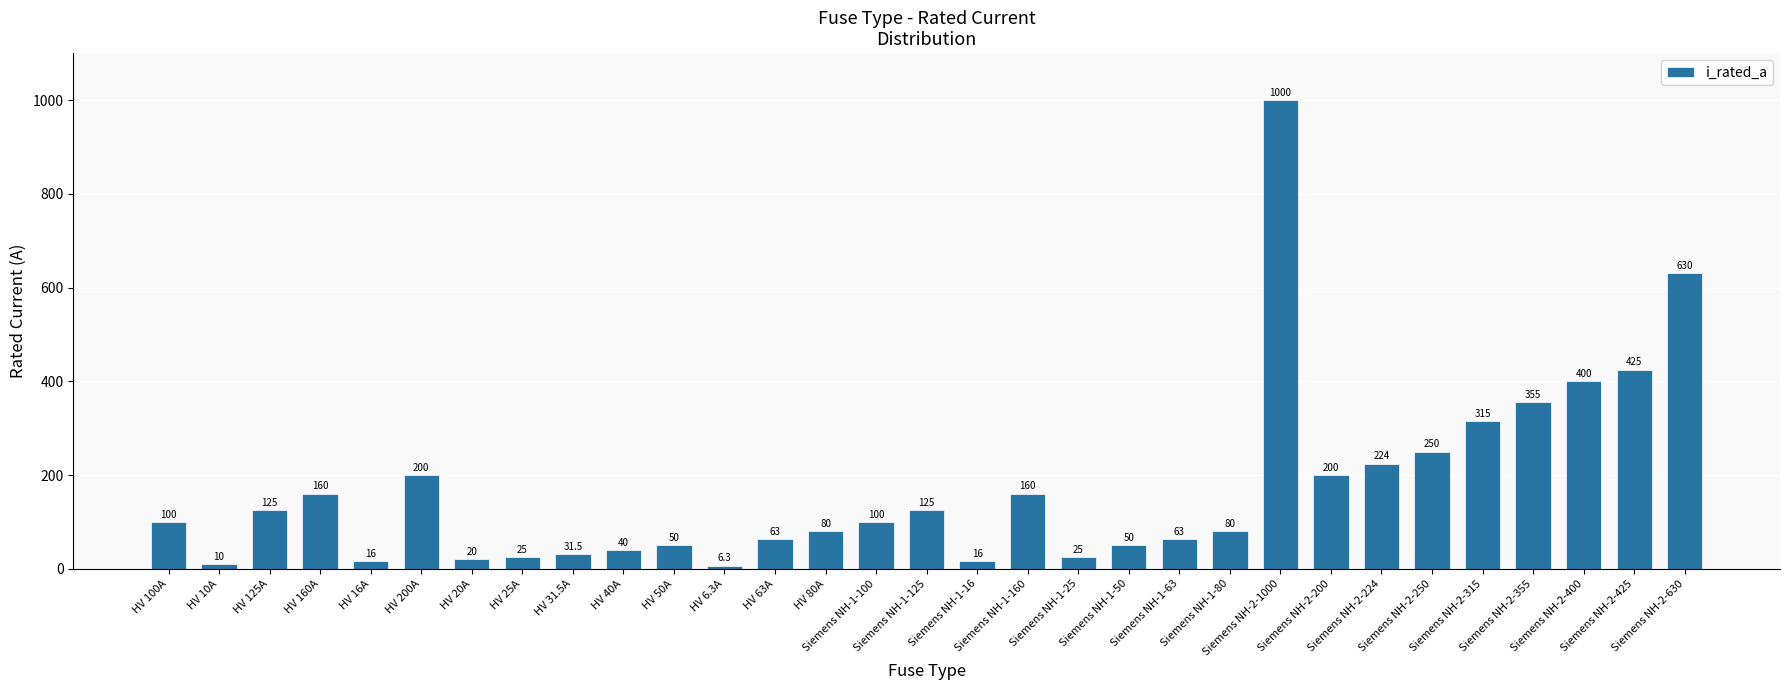

What is the value of the 28th bar from the left?

355.0